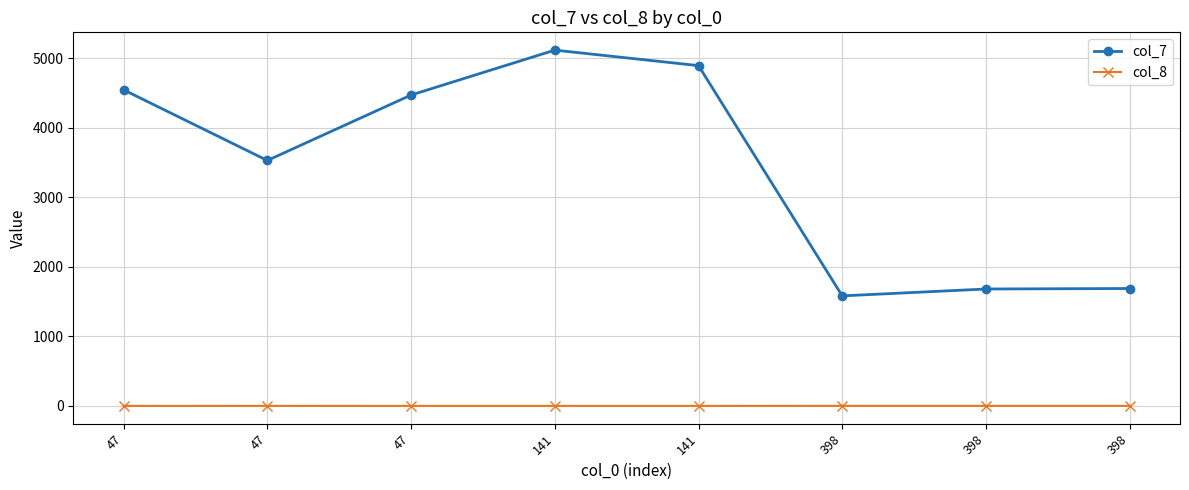

The col_7 series shows 3530.0 at 47. True or false?

True